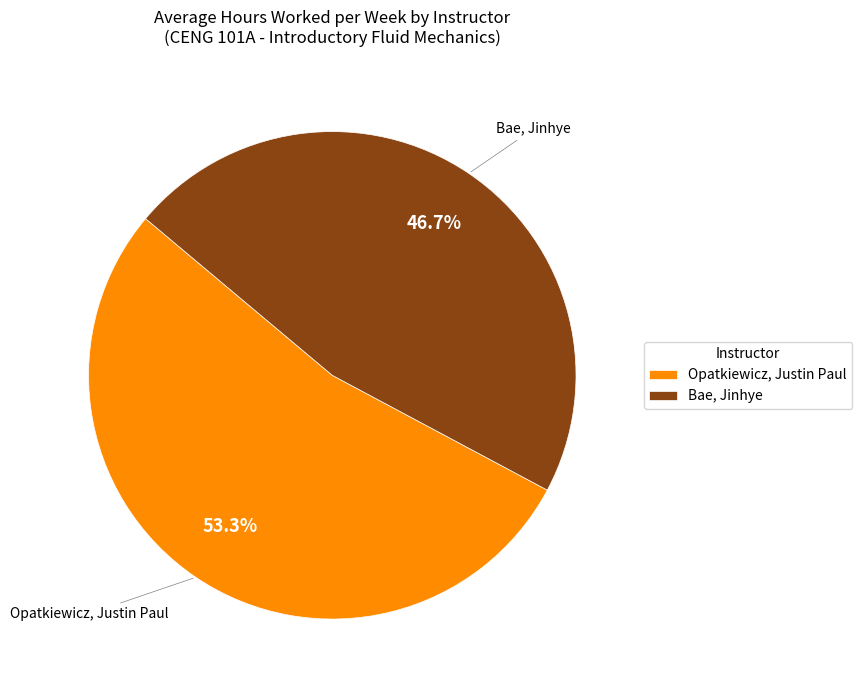

Approximately how many times larger is the value at Opatkiewicz, Justin Paul compared to Bae, Jinhye?

1.1